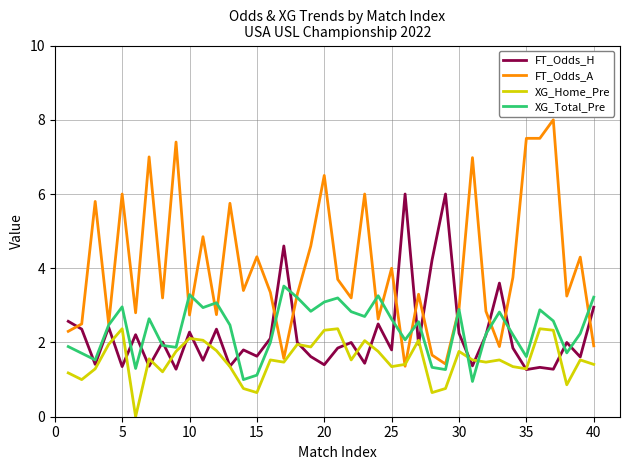

How many times do XG_Home_Pre and FT_Odds_A cross each other?

2